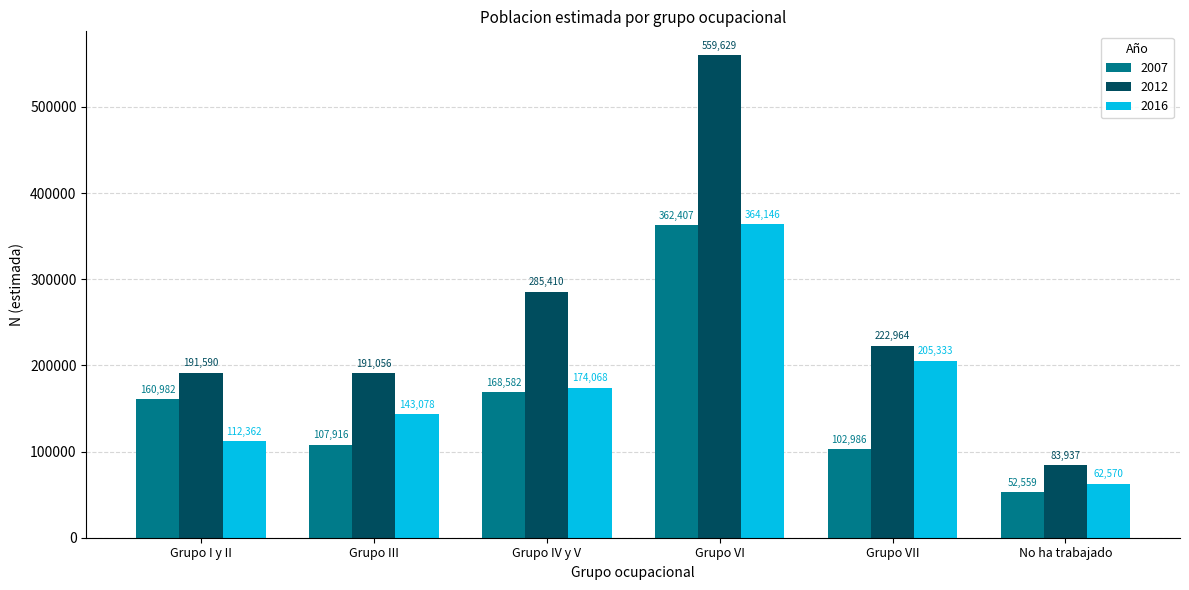

How many groups of bars are there?

6